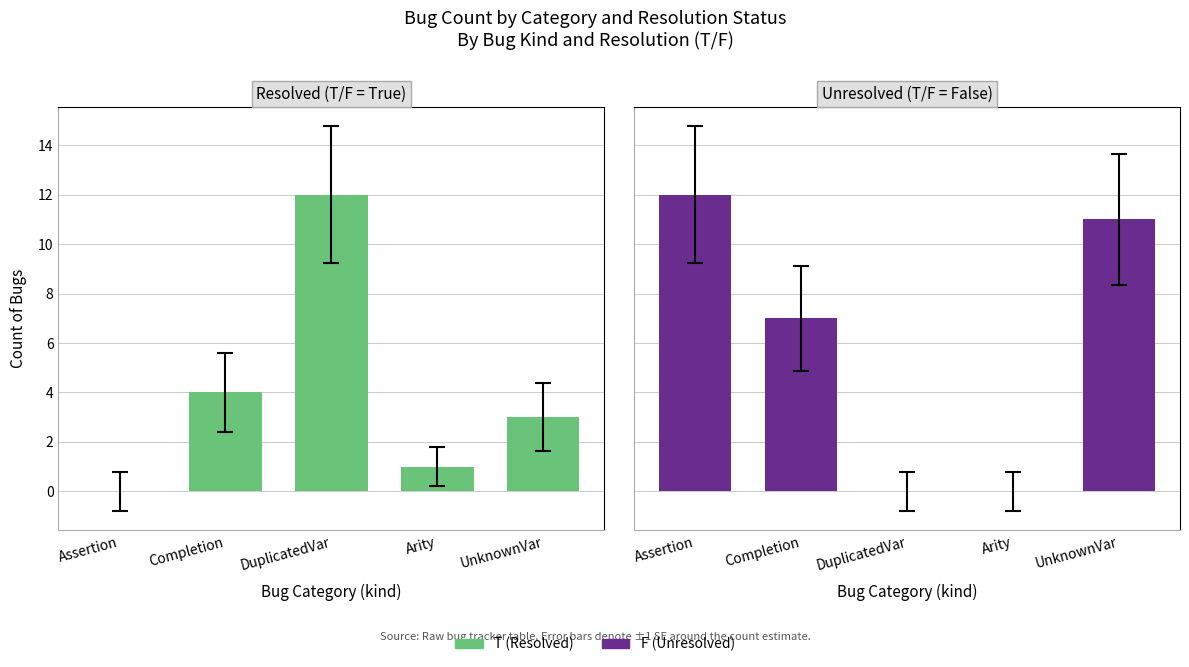

How many distinct data groups are displayed?

2